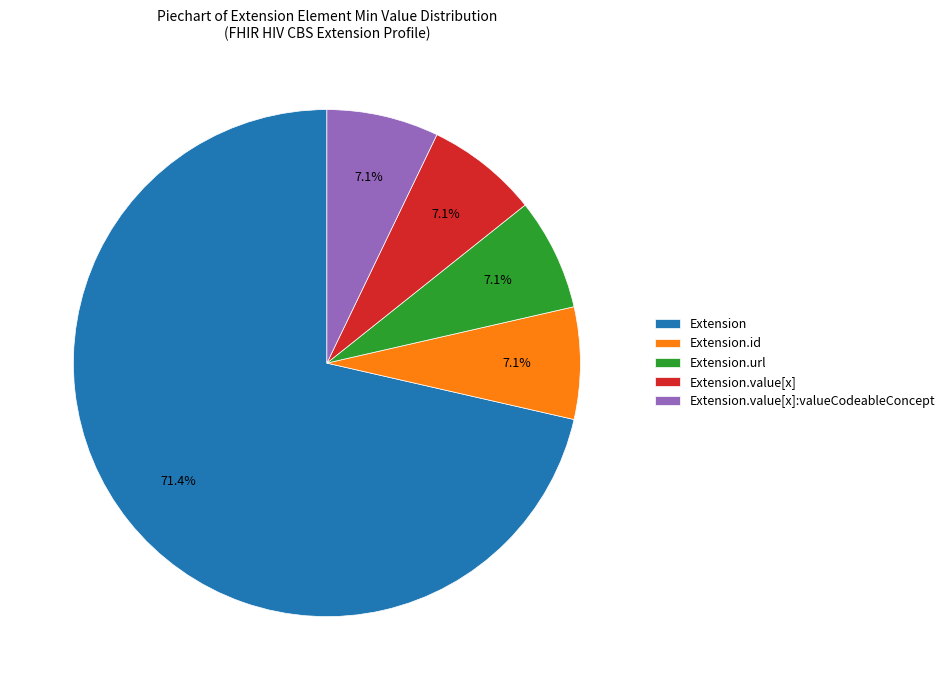

Between Extension.value[x] and Extension, which is larger?

Extension